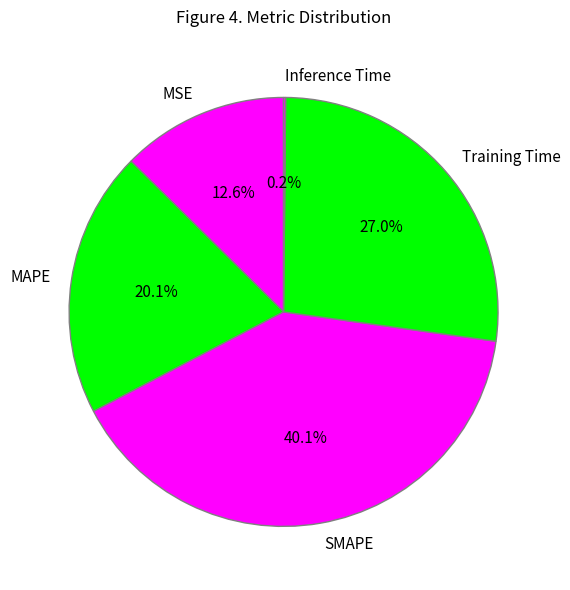

To the nearest percent, what is the combined percentage of SMAPE and MSE?

53%